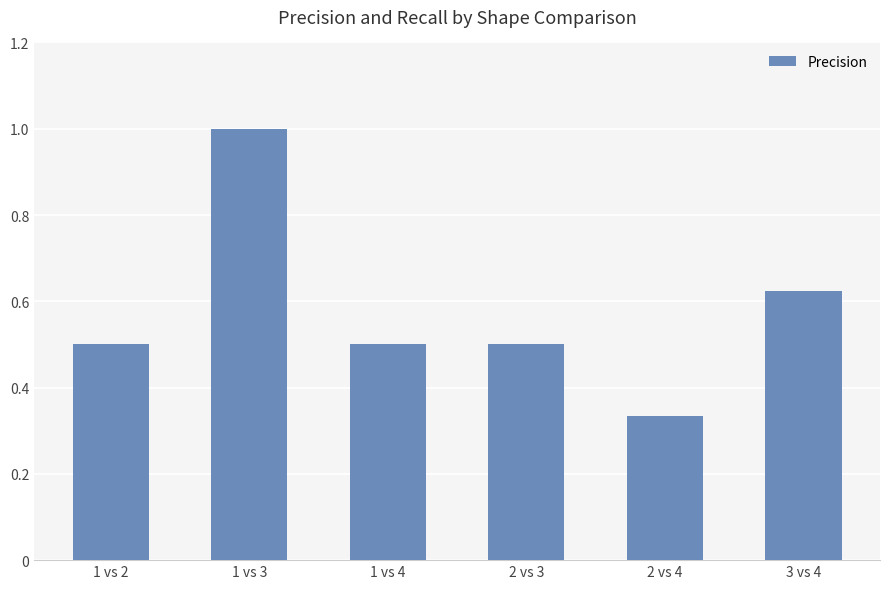

What is the greatest value displayed?

1.0